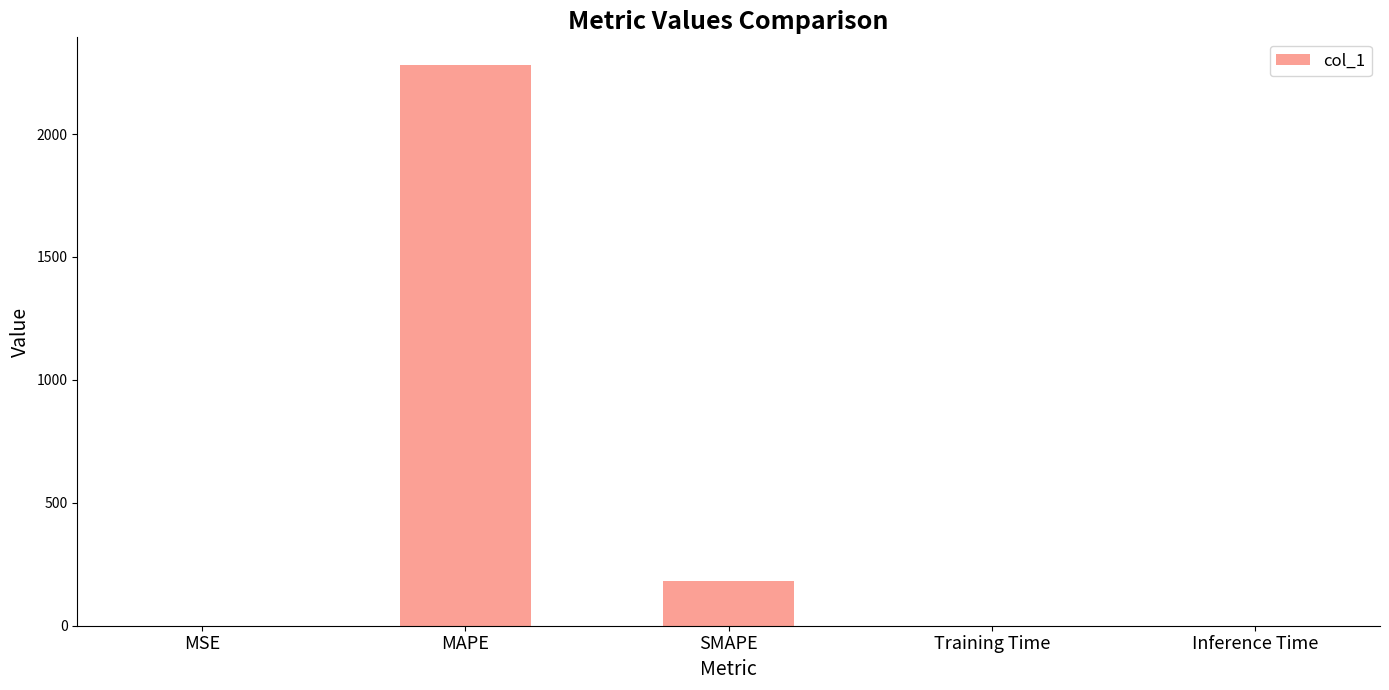

At which label is the value closest to 1139?

SMAPE